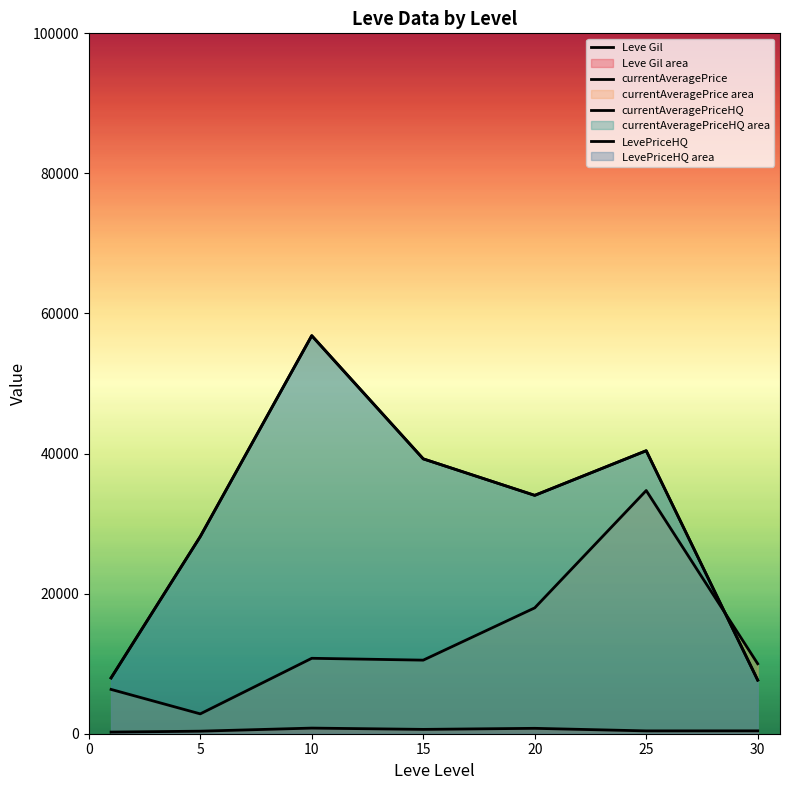

How many series are shown in this chart?

4